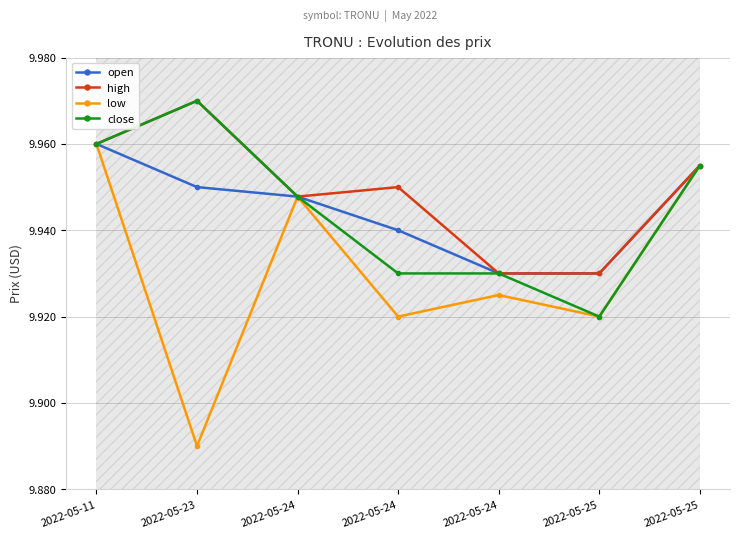

How many categories are shown in the chart?

7